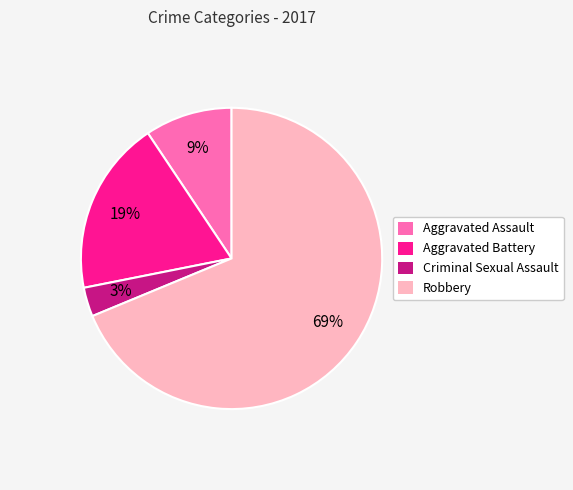

What percentage is the Aggravated Assault slice, to the nearest percent?

9%